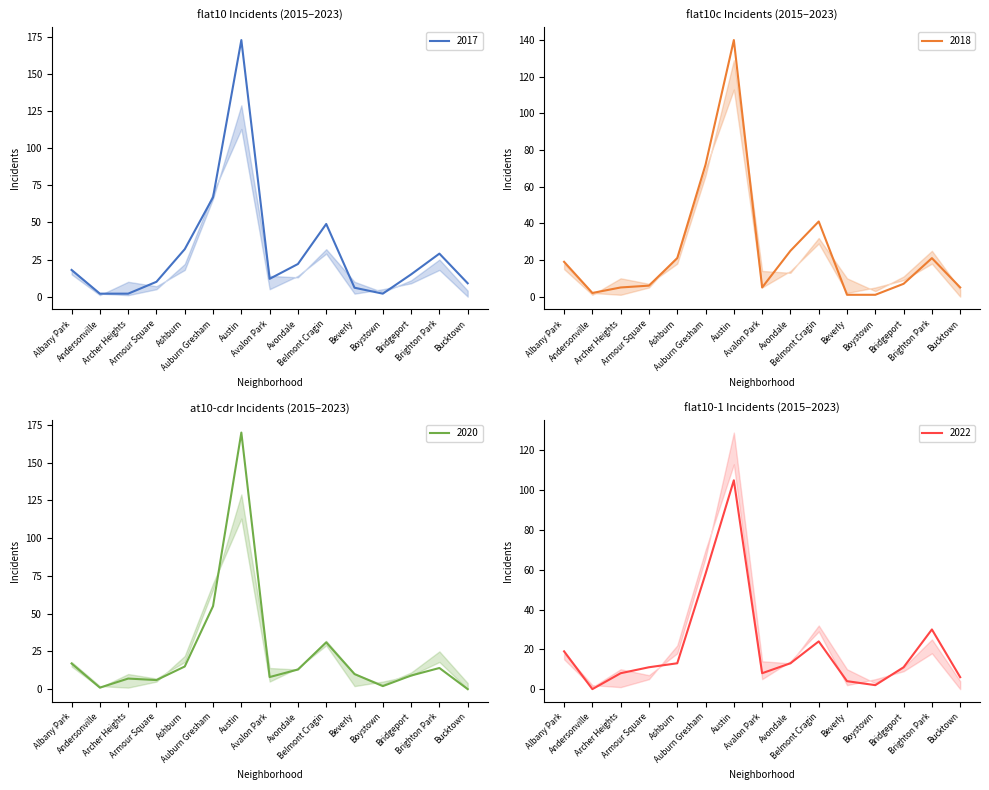

At Auburn Gresham, list the series in order from largest to smallest.

2015, 2017, 2018, 2020